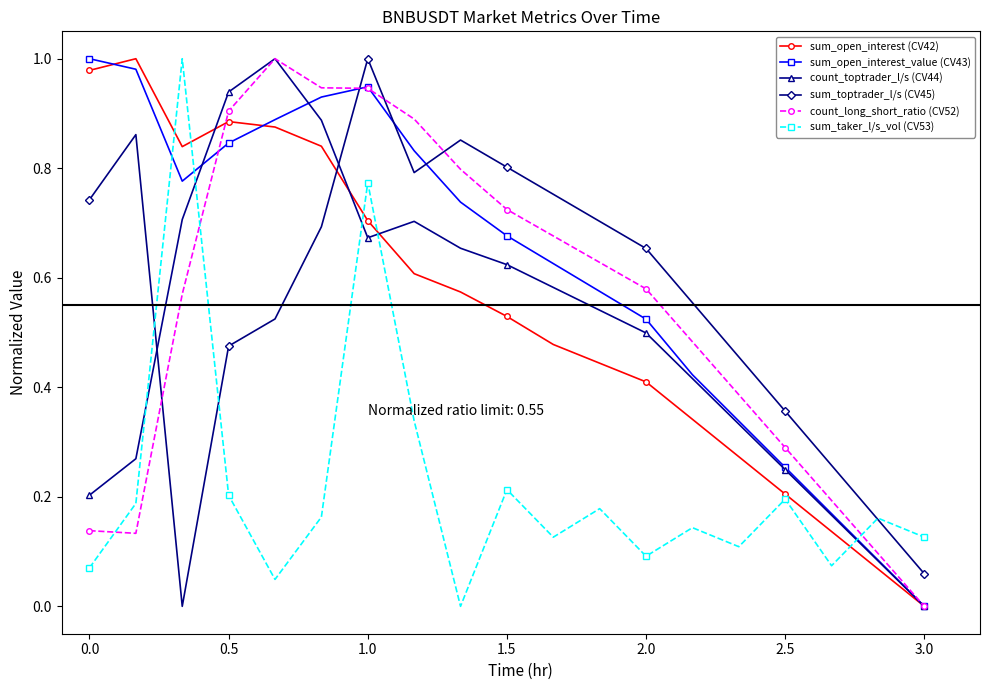

True or false: sum_toptrader_l/s (CV45) has more than 0 points higher than both neighbors.

True